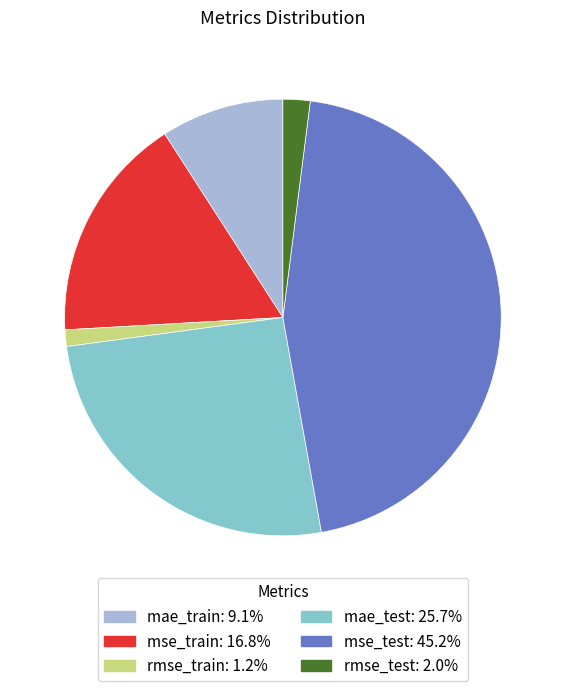

Do mse_train and mae_test together represent more than half of the pie?

No